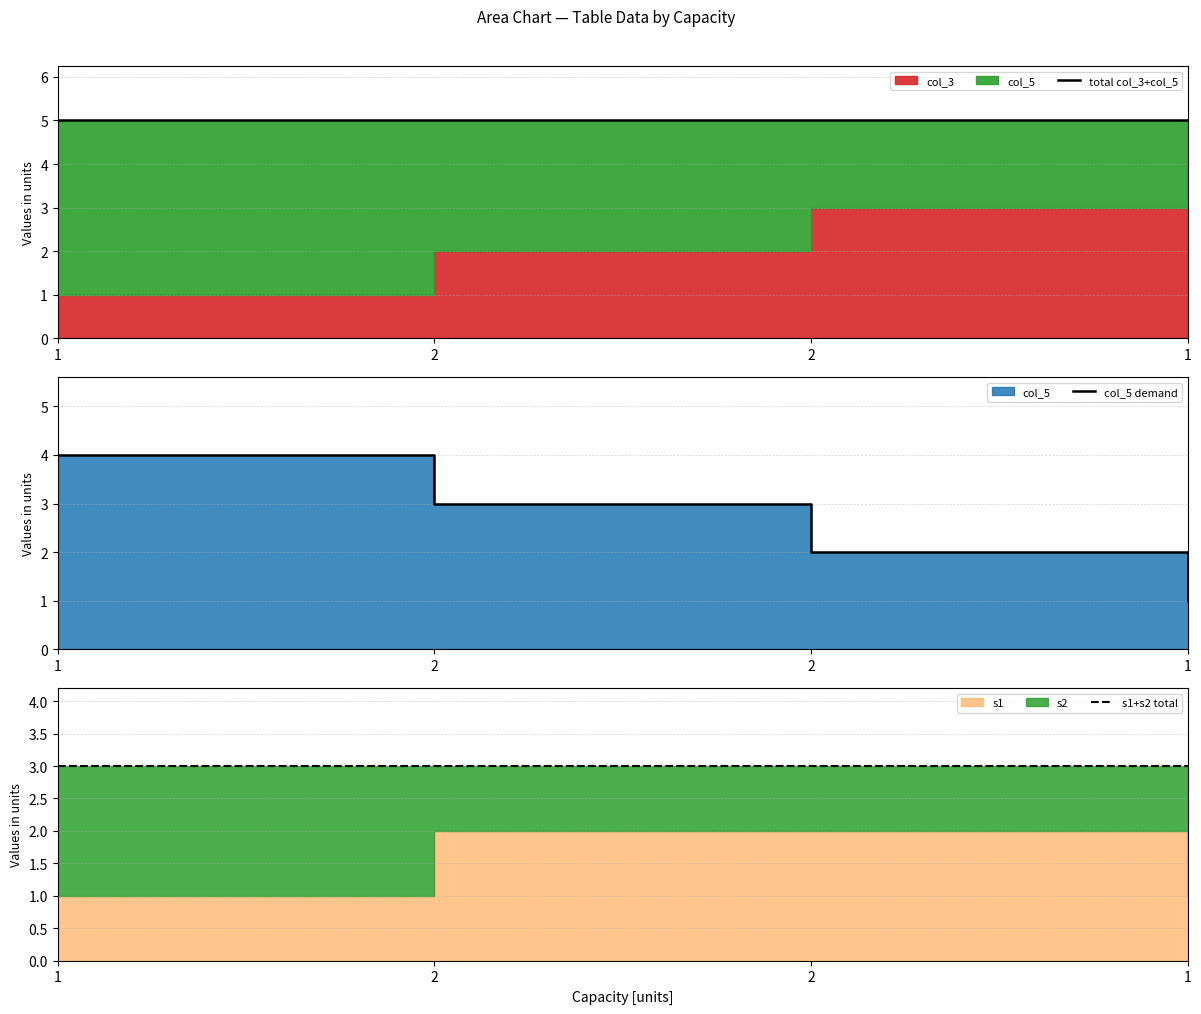

What is the label of the 3rd point from the right?

2